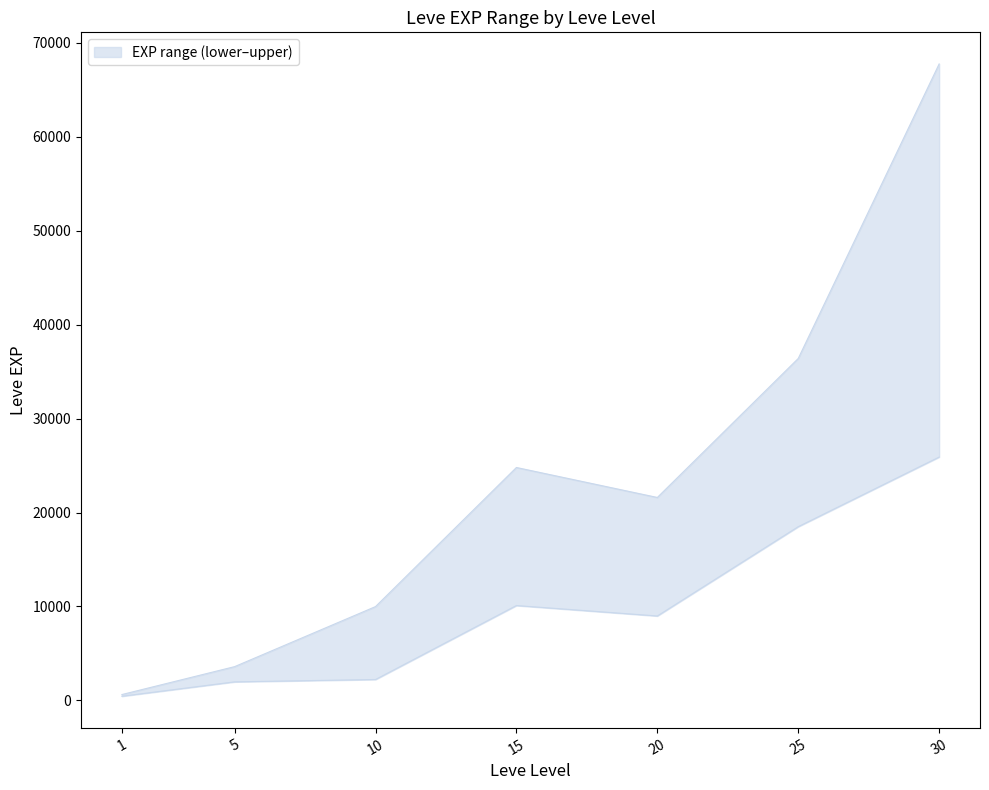

What is the lowest value of the upper series?

630